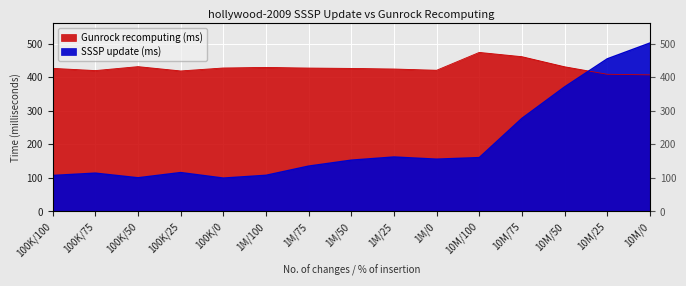

How many categories are shown in the chart?

15